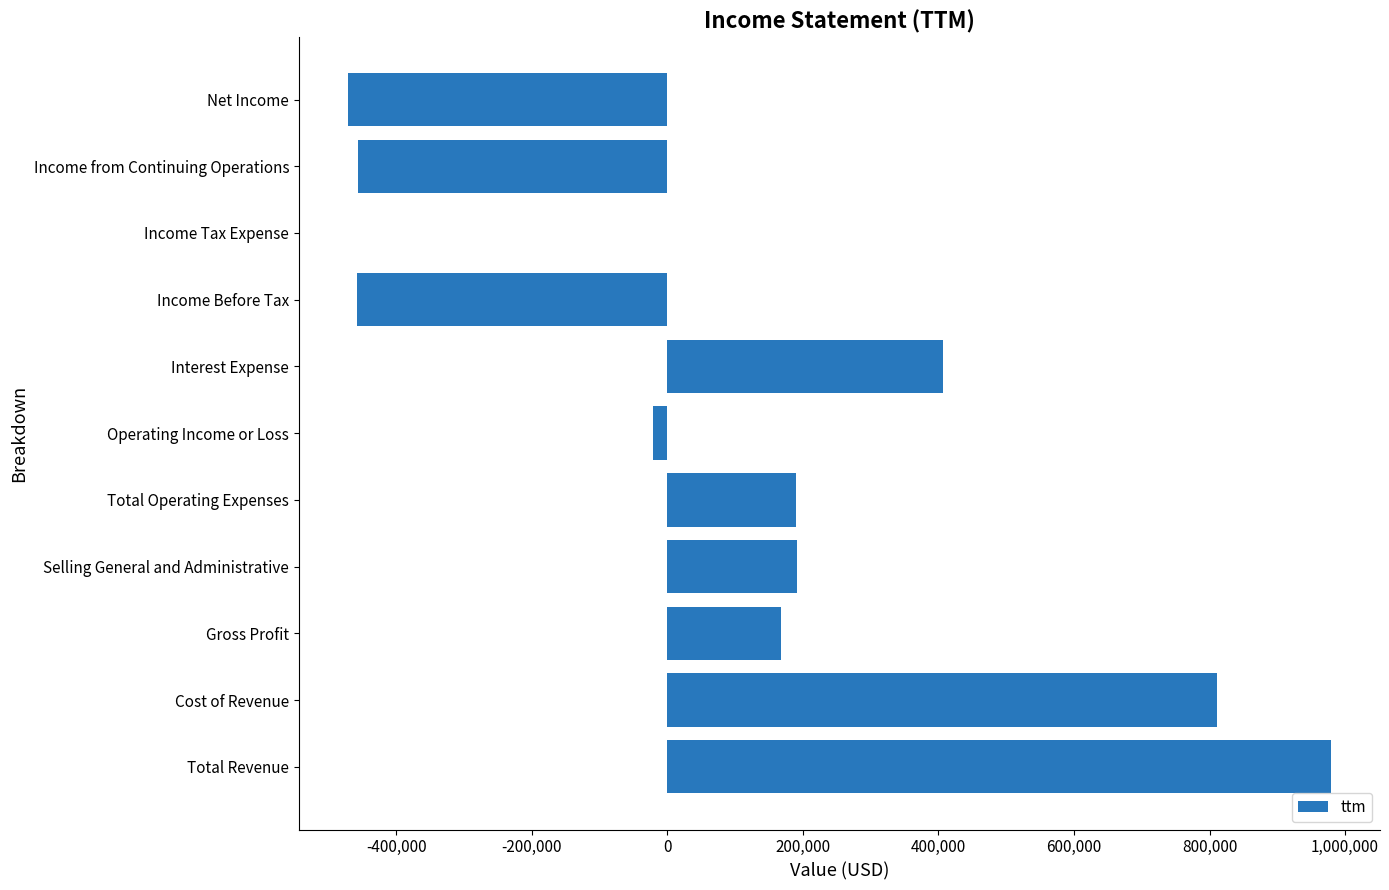

True or false: the data shows 174591 at Interest Expense.

False